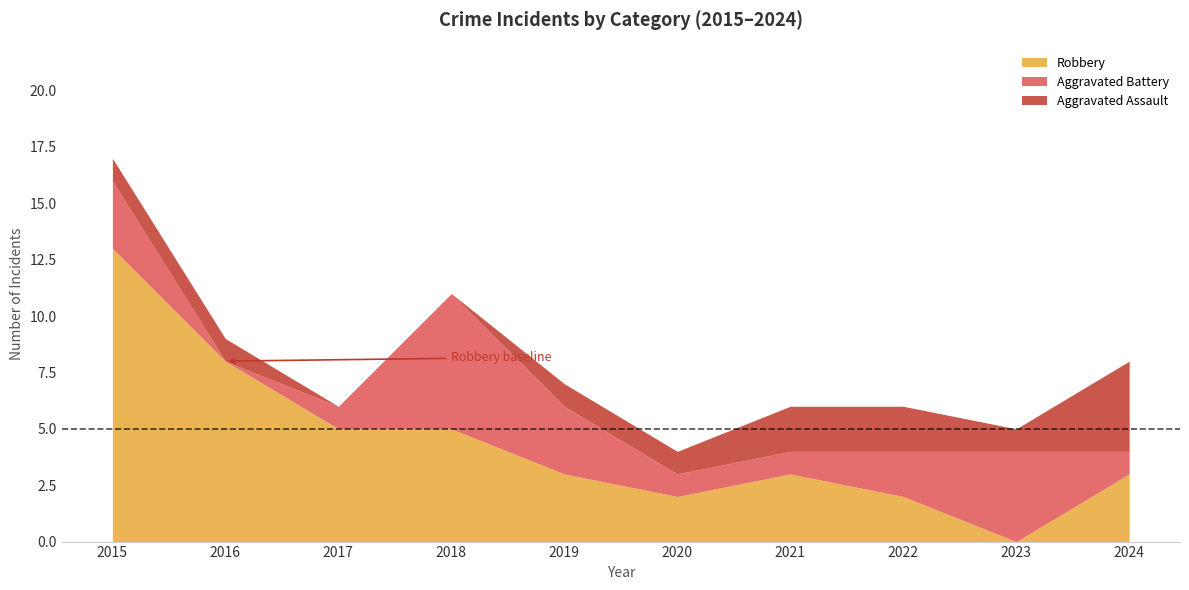

True or false: Aggravated Assault and Robbery intersect in this chart.

False